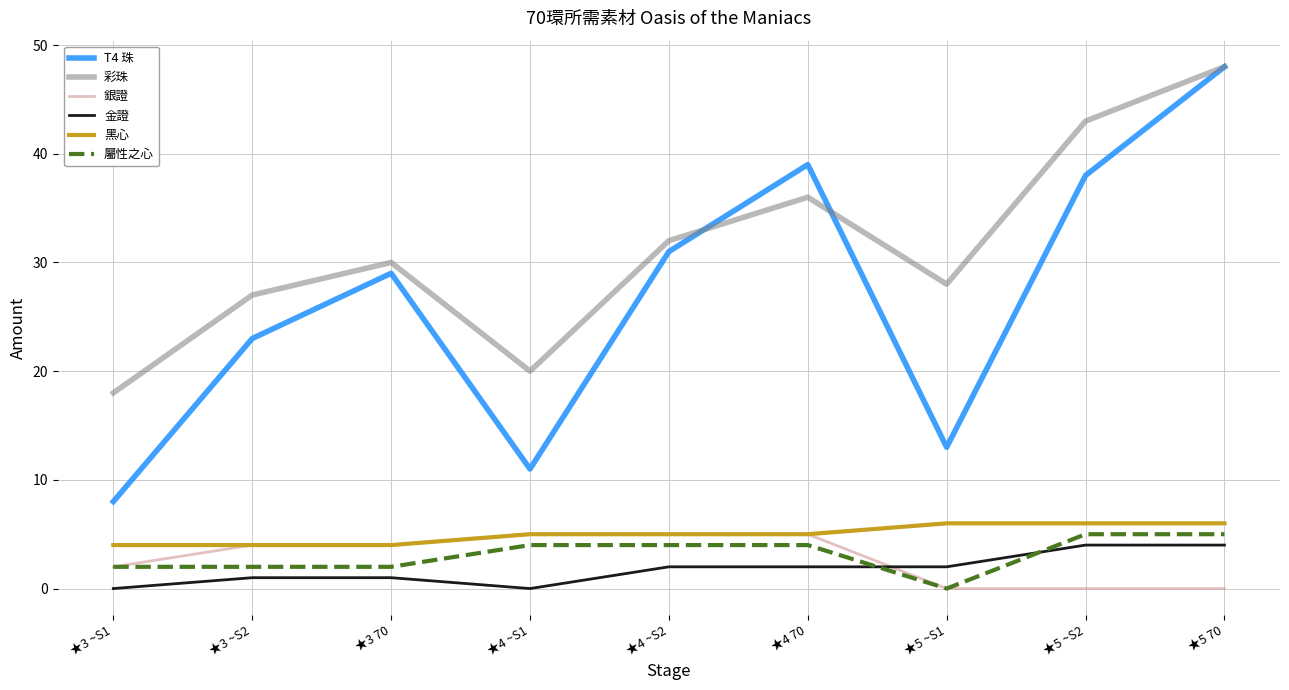

The 黑心 series shows 6 at ★5 ~S2. True or false?

True